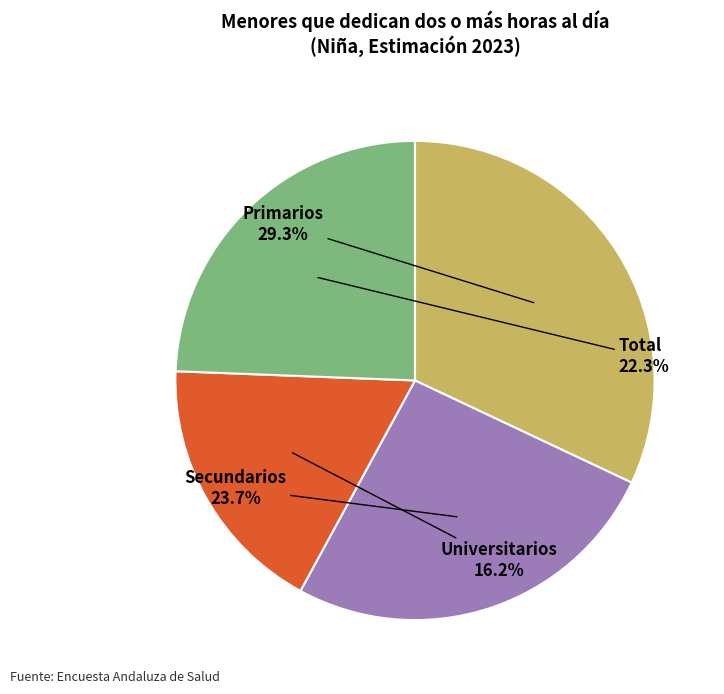

How much of the chart is everything except Universitarios?

82.3%